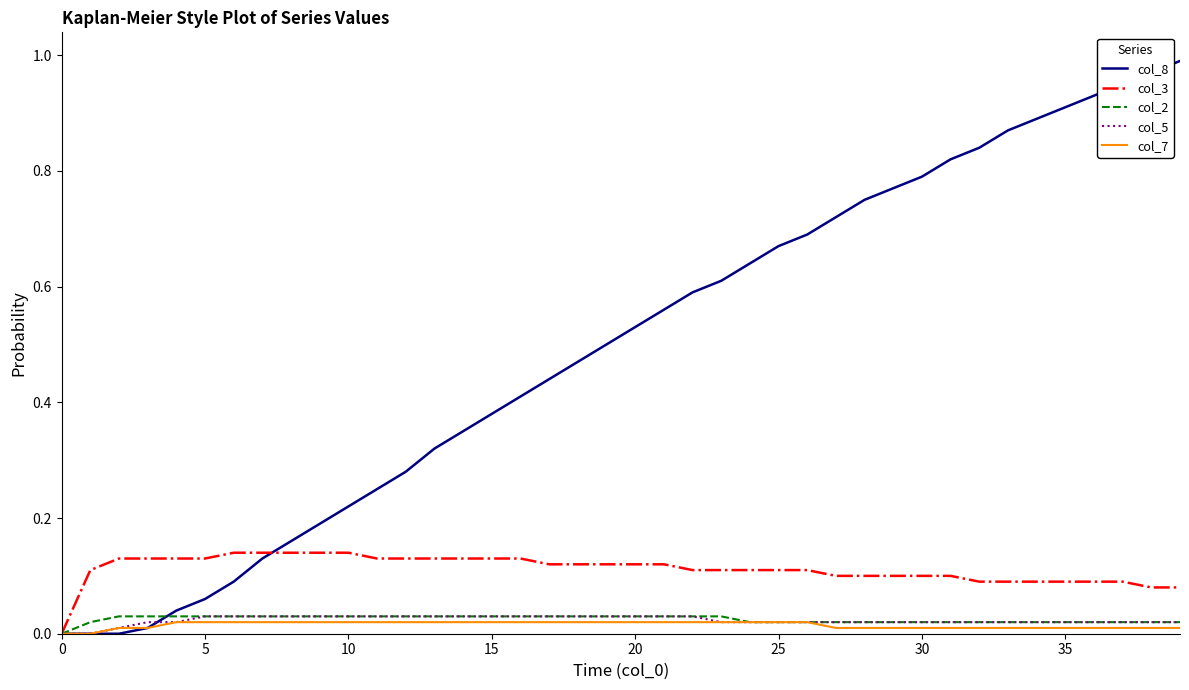

Which series has the largest range (max minus min)?

col_8